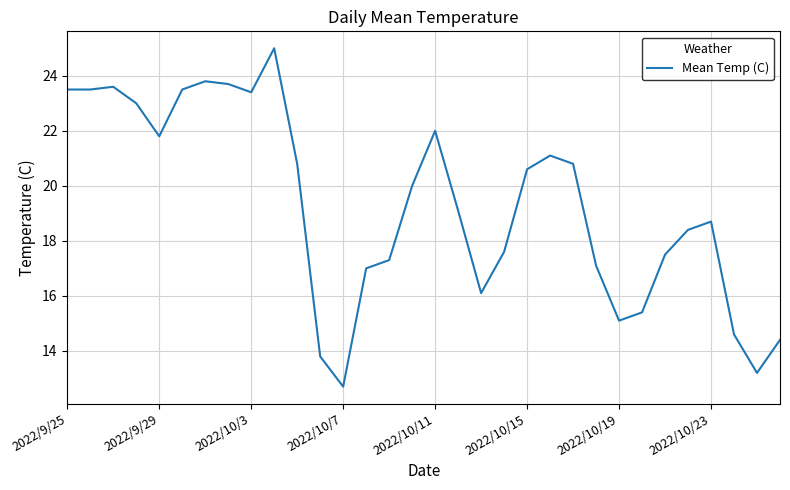

What is the greatest value displayed?

25.0